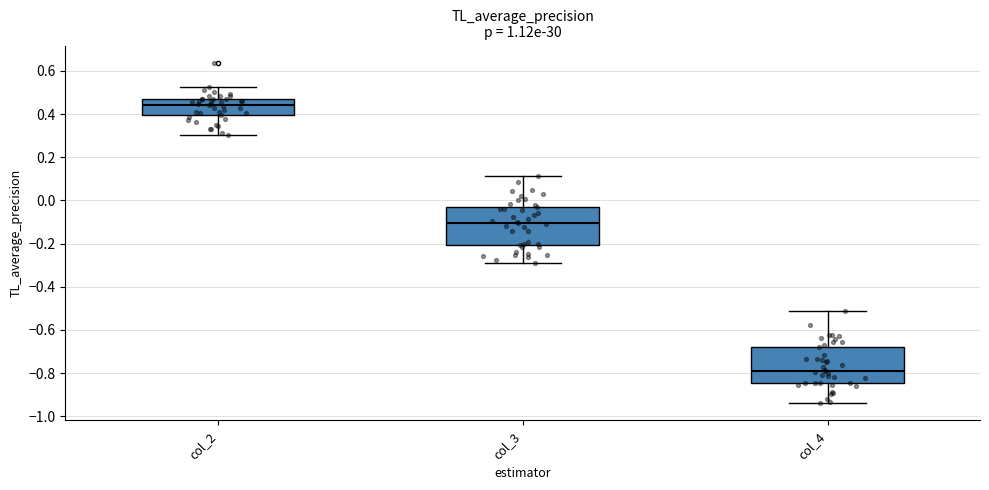

Reading left to right, read every box against the y-axis: the position of its median line, the range the box covers, and the ends of its whiskers. The values are not printed on the chart, so give them approximately, as read against the axis.

col_2: median 0.44, box 0.40 to 0.46, whiskers 0.30 to 0.52
col_3: median -0.10, box -0.20 to -0.02, whiskers -0.28 to 0.12
col_4: median -0.78, box -0.84 to -0.68, whiskers -0.94 to -0.52